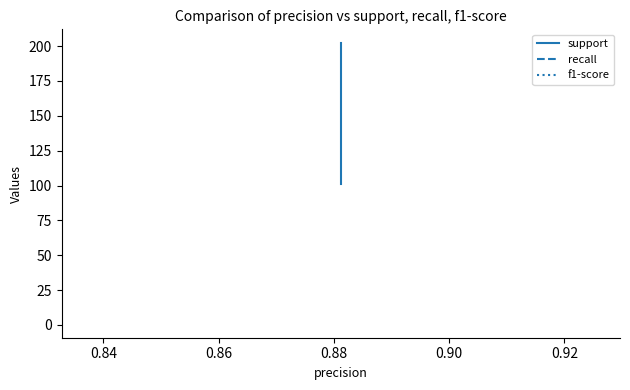

Is this an area chart (filled region under the line)?

No